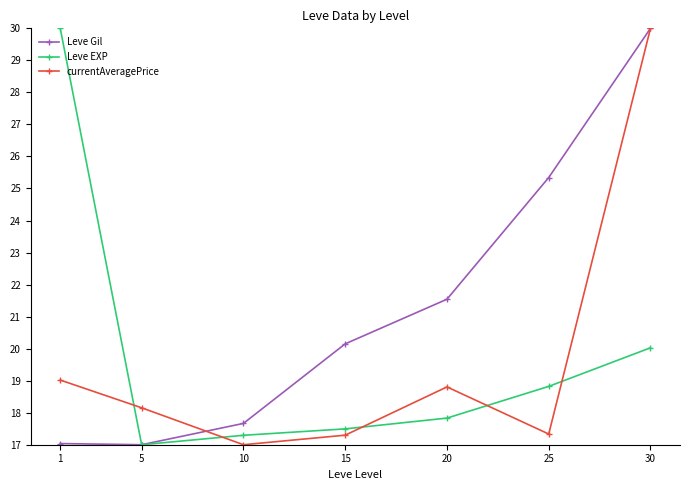

At which category does Leve Gil reach its first local valley?

5